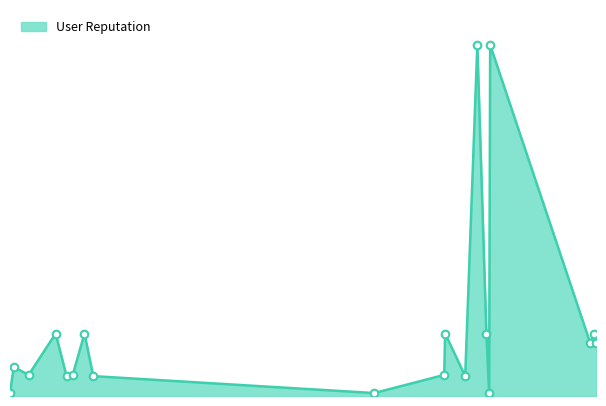

Is this an area chart (filled region under the line)?

Yes